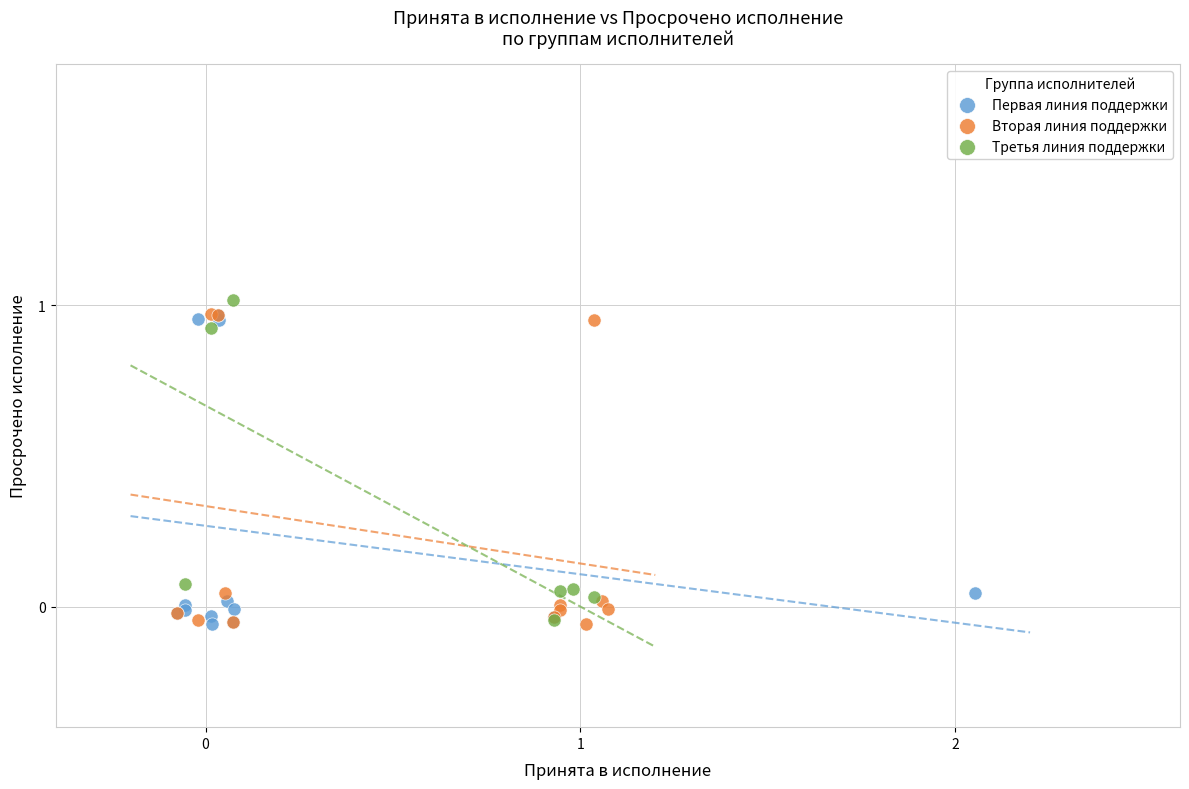

Which series contains the highest Y value?

Третья линия поддержки